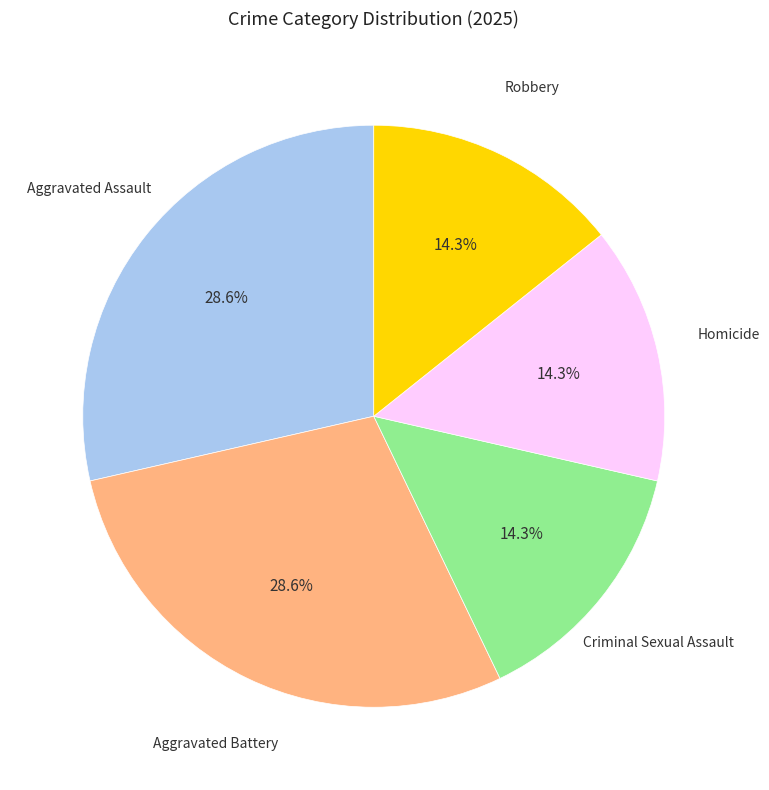

Is there any slice that represents more than half of the pie?

No